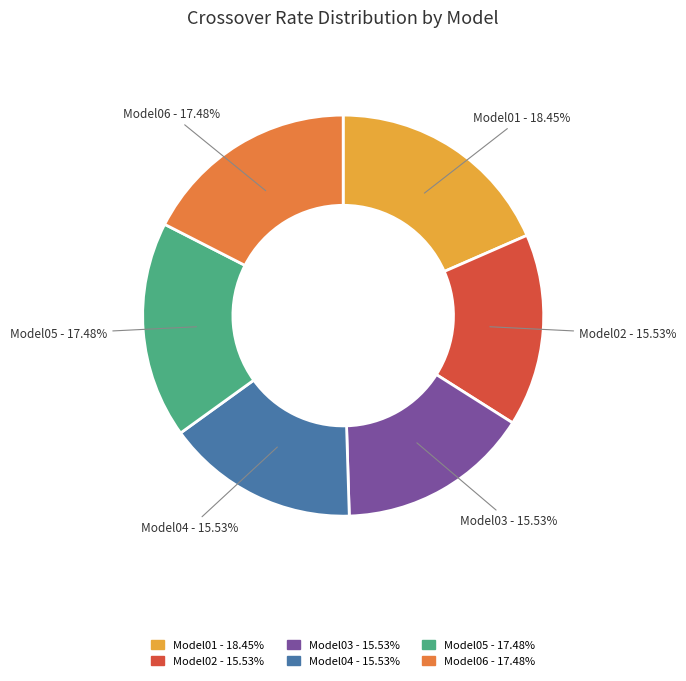

Is Model02 the majority of the pie?

No